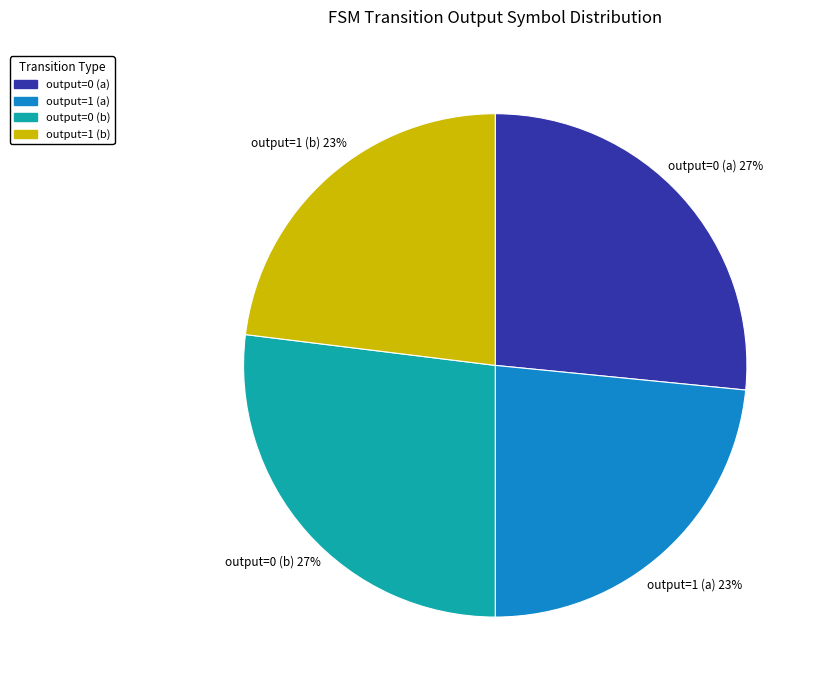

How many slices are in this pie chart?

4